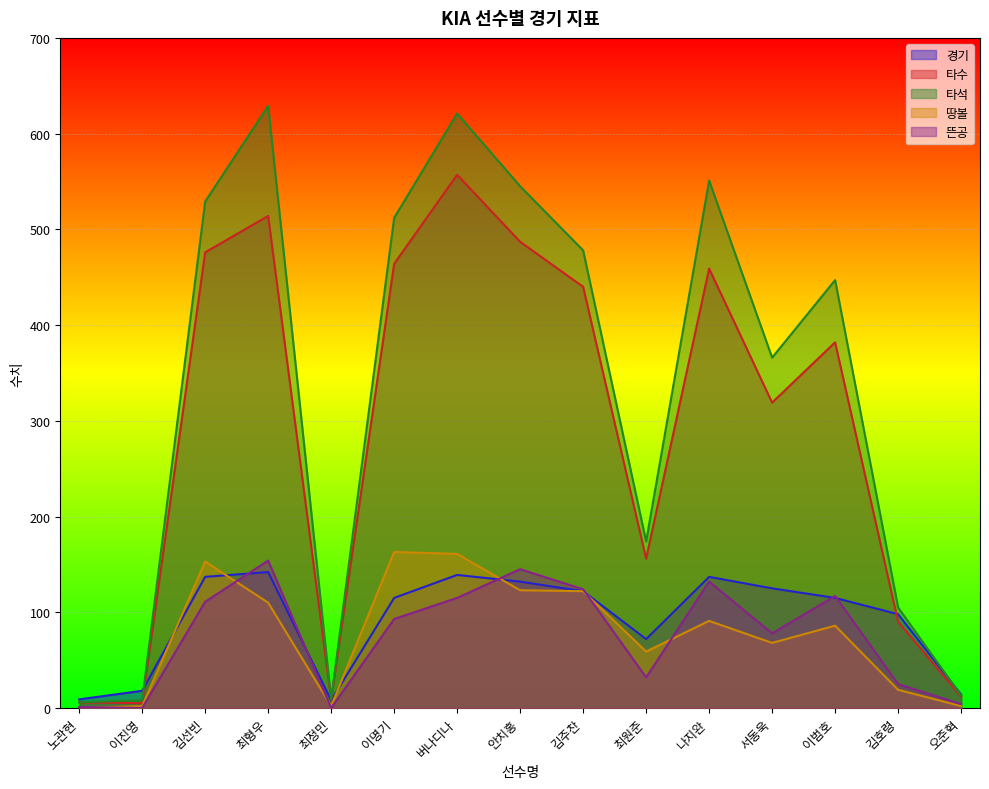

Read the 땅볼 value at 최정민.

2